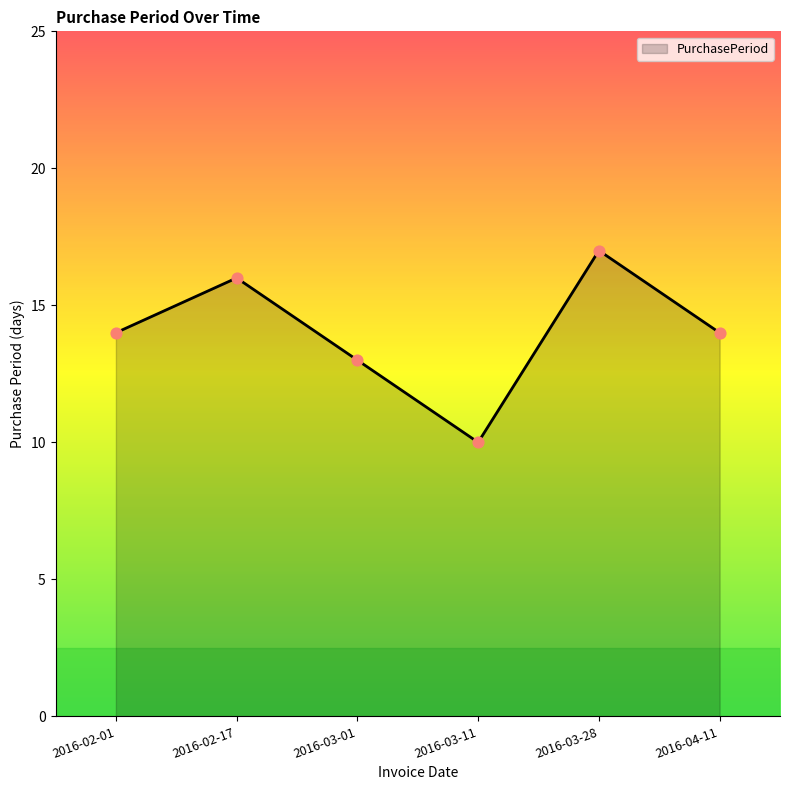

What is the change in value from 2016-02-01 to 2016-03-11?

-4